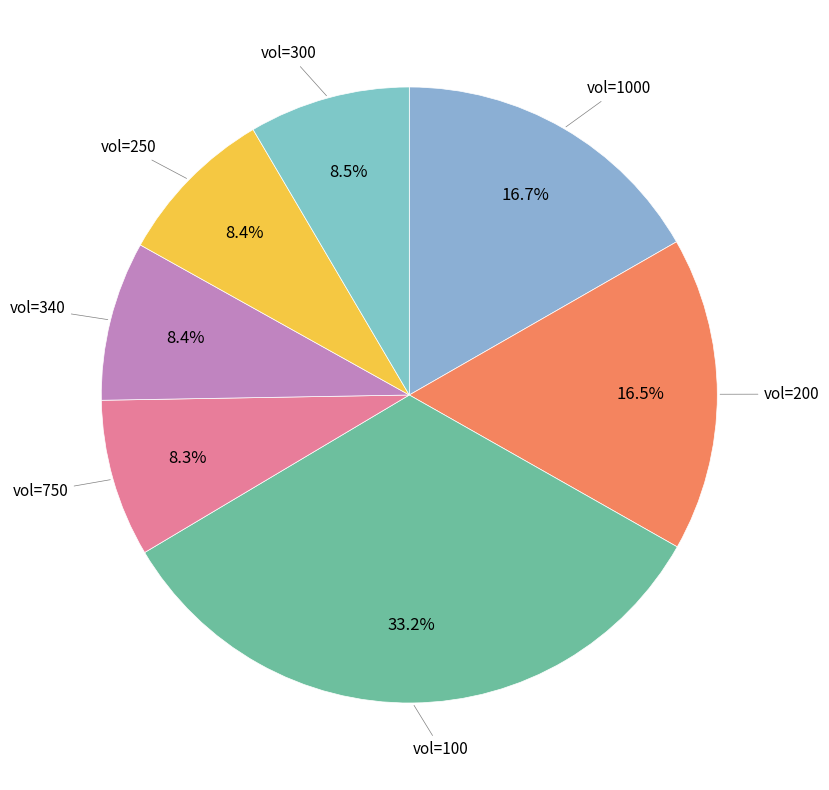

How many slices are in this pie chart?

7